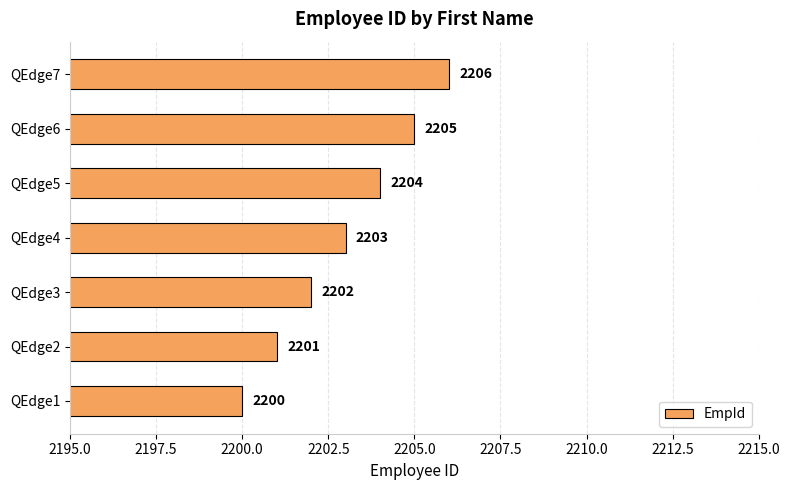

Which has a higher value, QEdge1 or QEdge2?

QEdge2